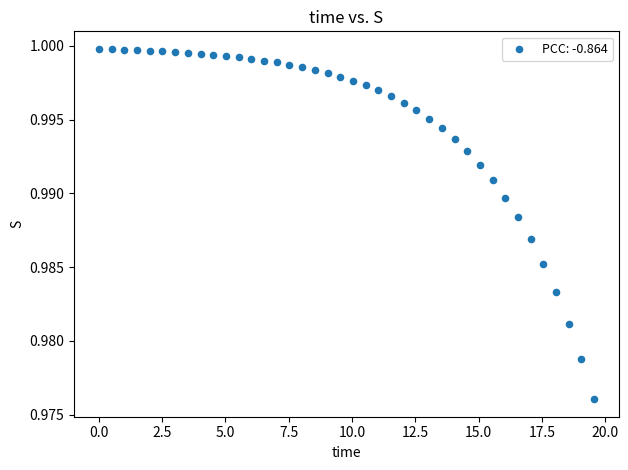

What is the range of X values (max minus min)?

19.6